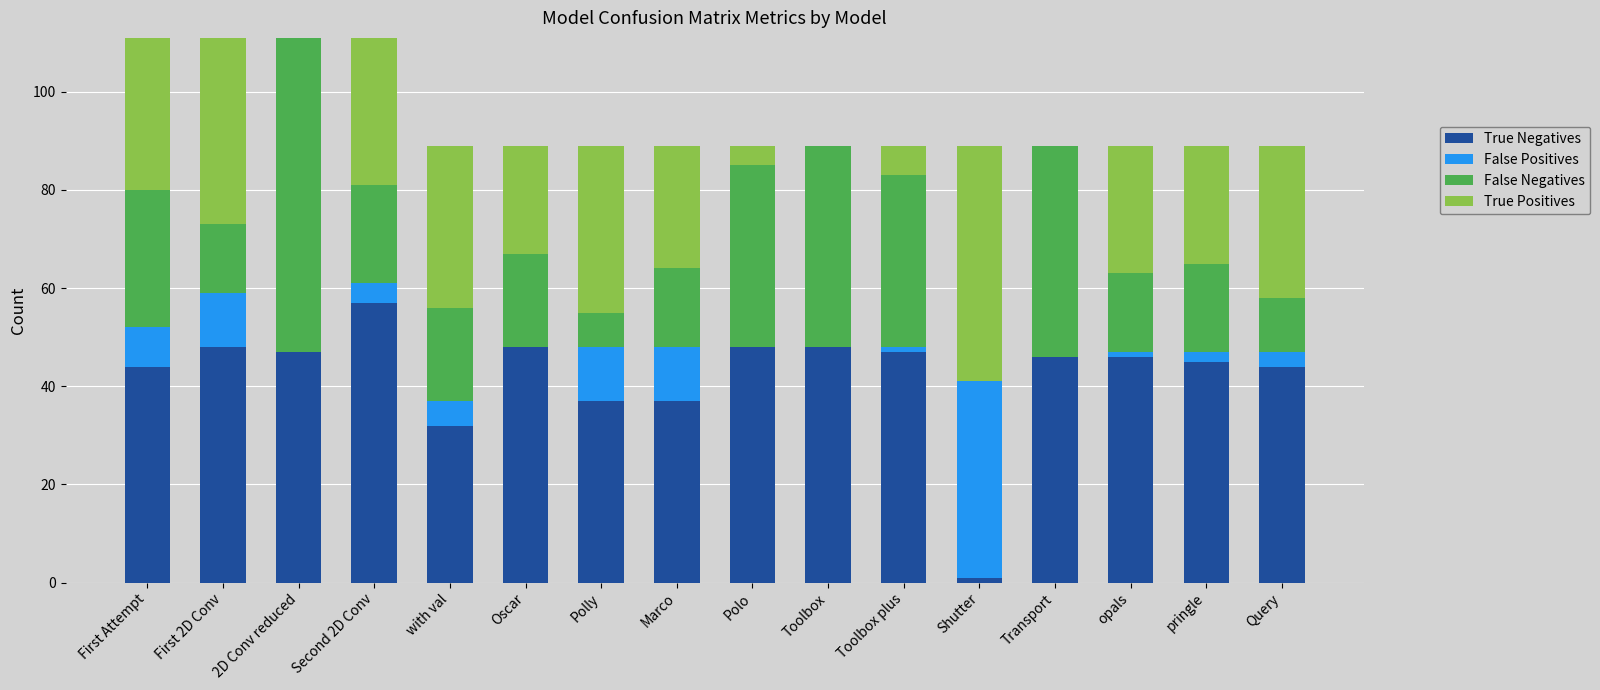

What position from the right is Shutter?

5